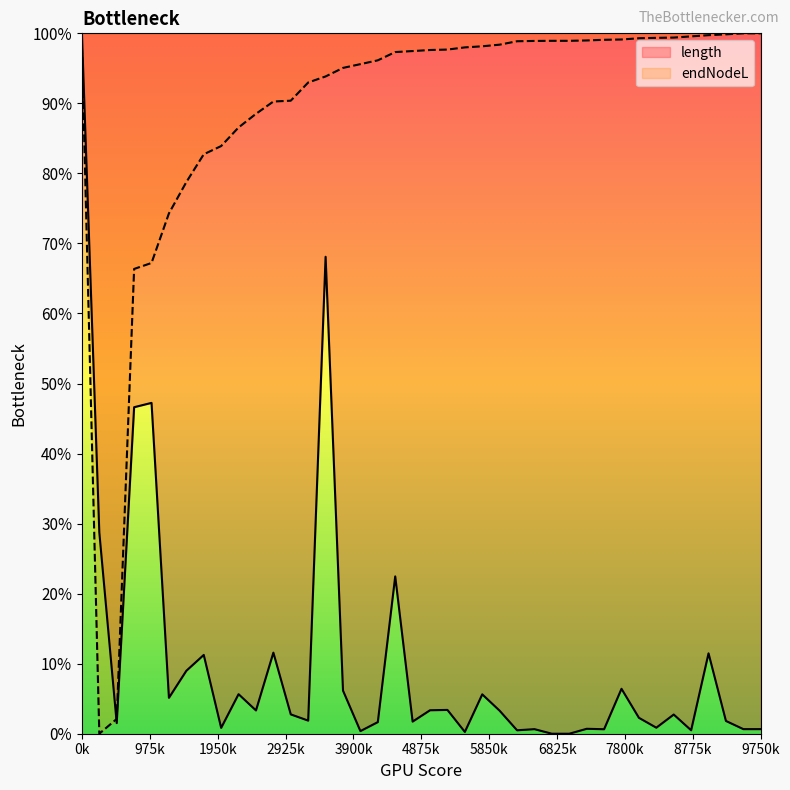

True or false: endNodeL has more than 2 interior local peaks.

False